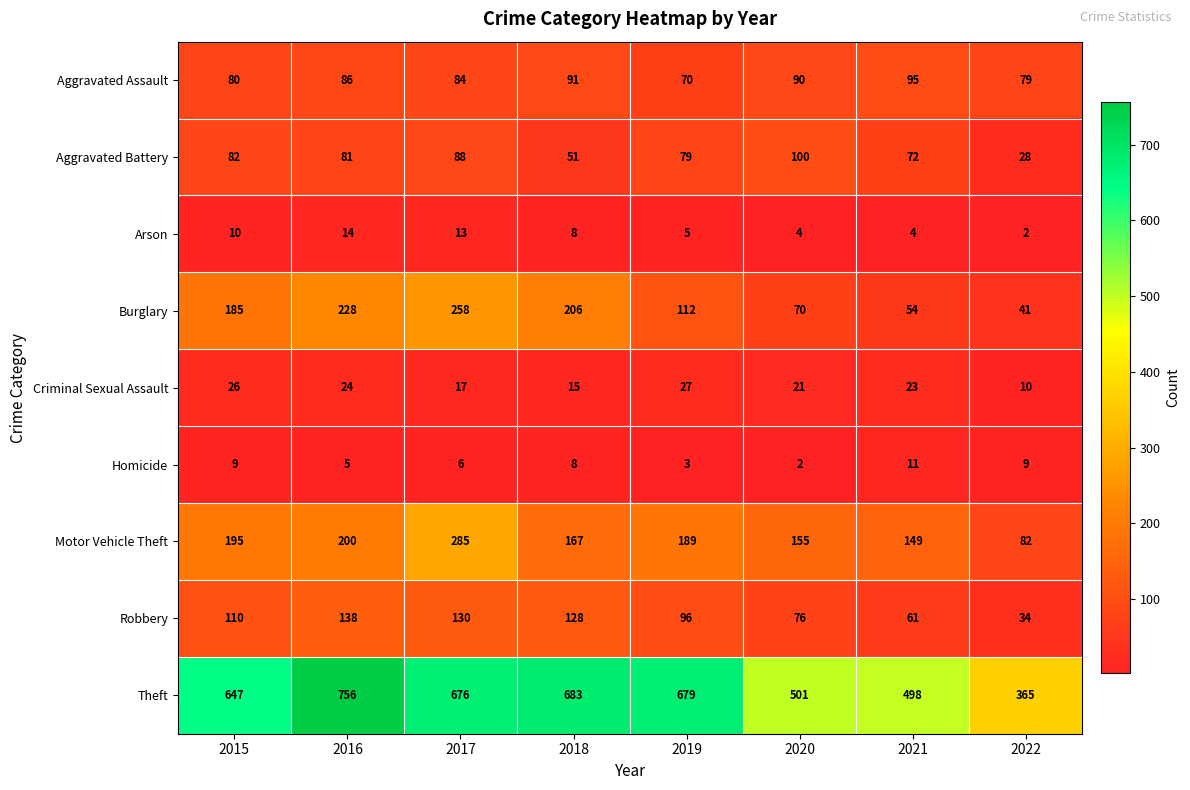

Which label corresponds to the largest value in the chart?

2016